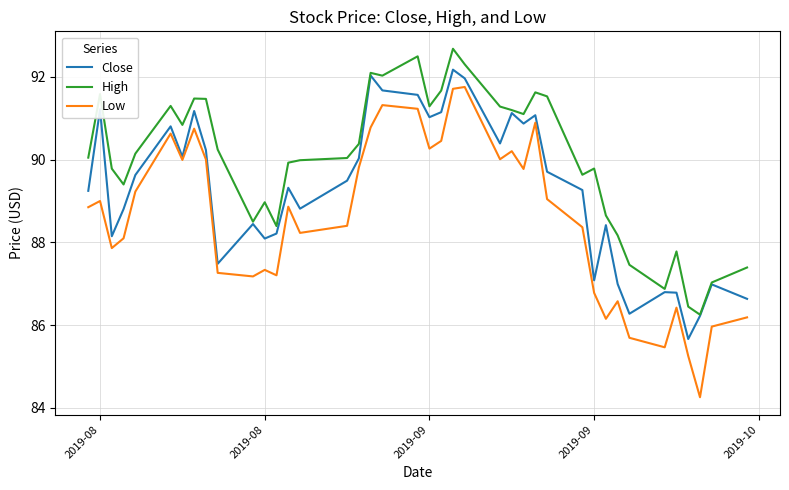

Which series has the widest spread of values?

Low